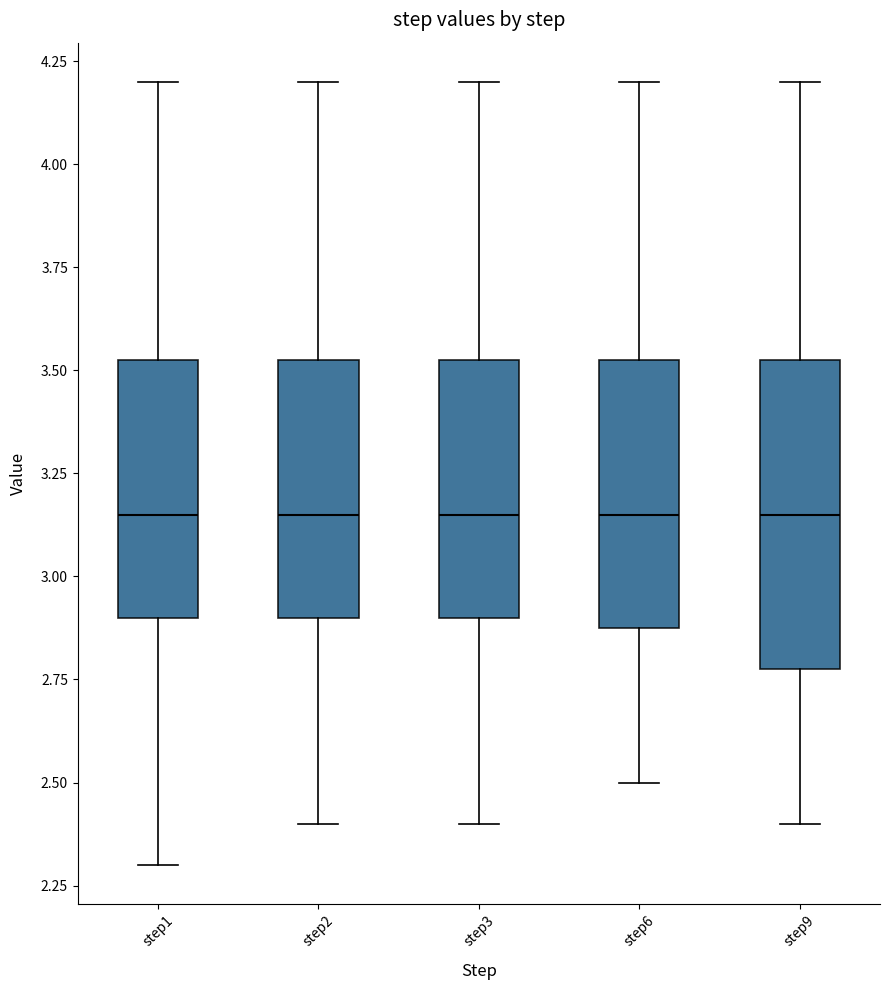

Where does the median line of the box for step9 sit on the y-axis? The values are not printed on the chart, so give them approximately, as read against the axis.

3.15